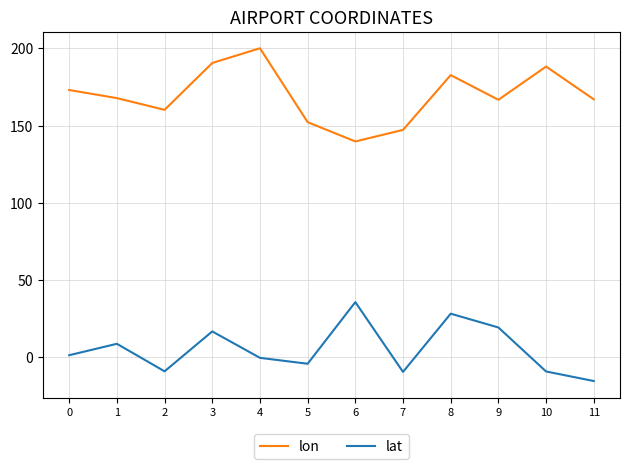

How many lines are shown in the chart?

2